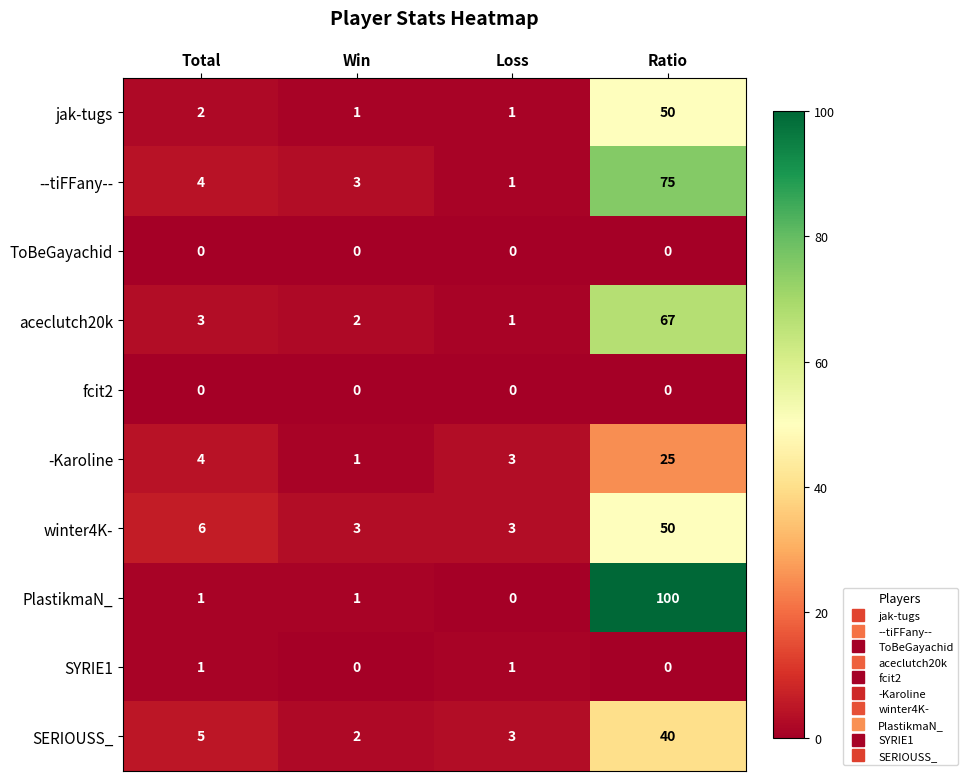

At which label does -Karoline reach its minimum?

Win